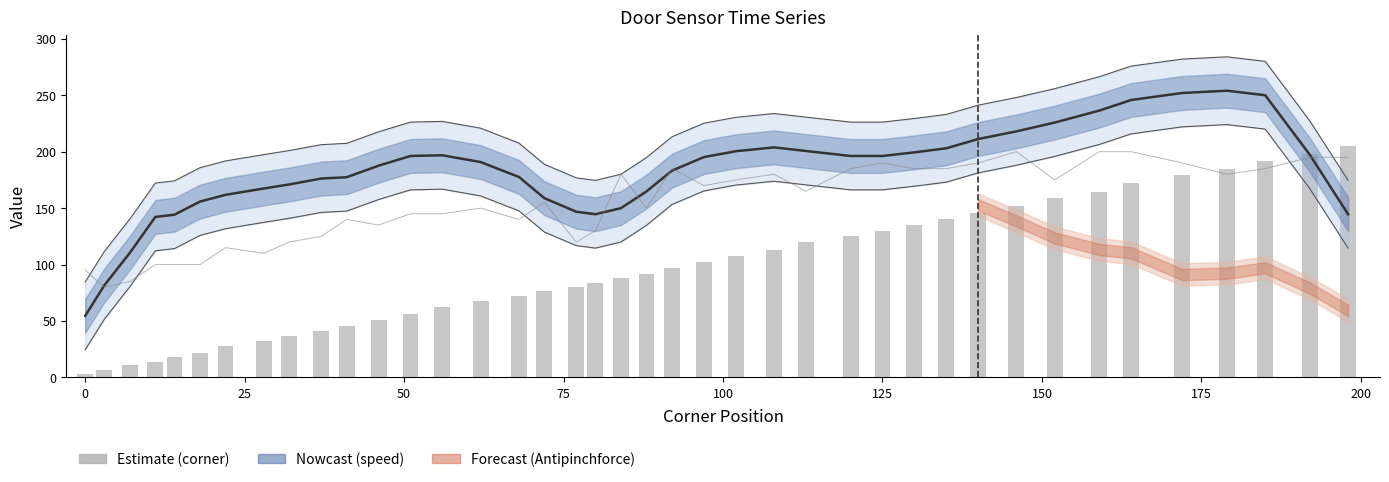

Are the bars horizontal?

No